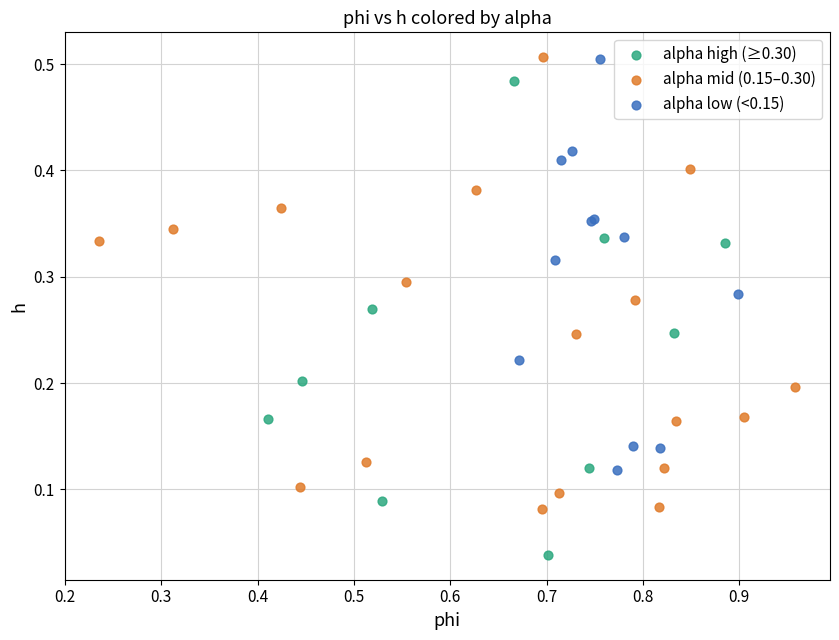

Which series contains the lowest Y value?

alpha high (≥0.30)